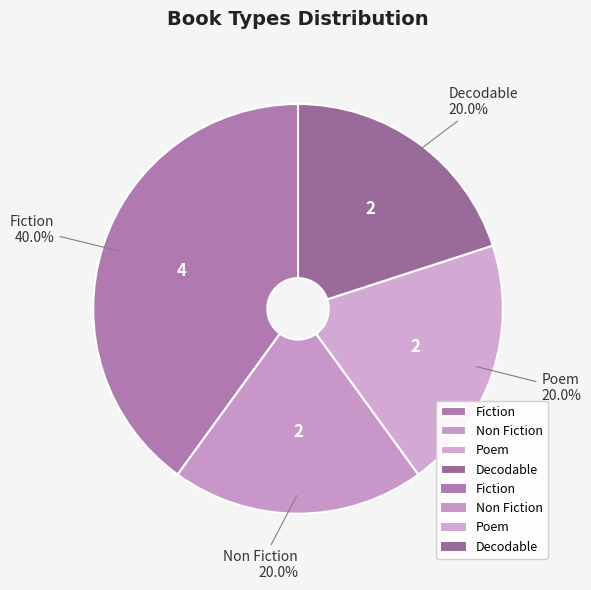

To the nearest percent, what is the combined percentage of Poem and Decodable?

40%